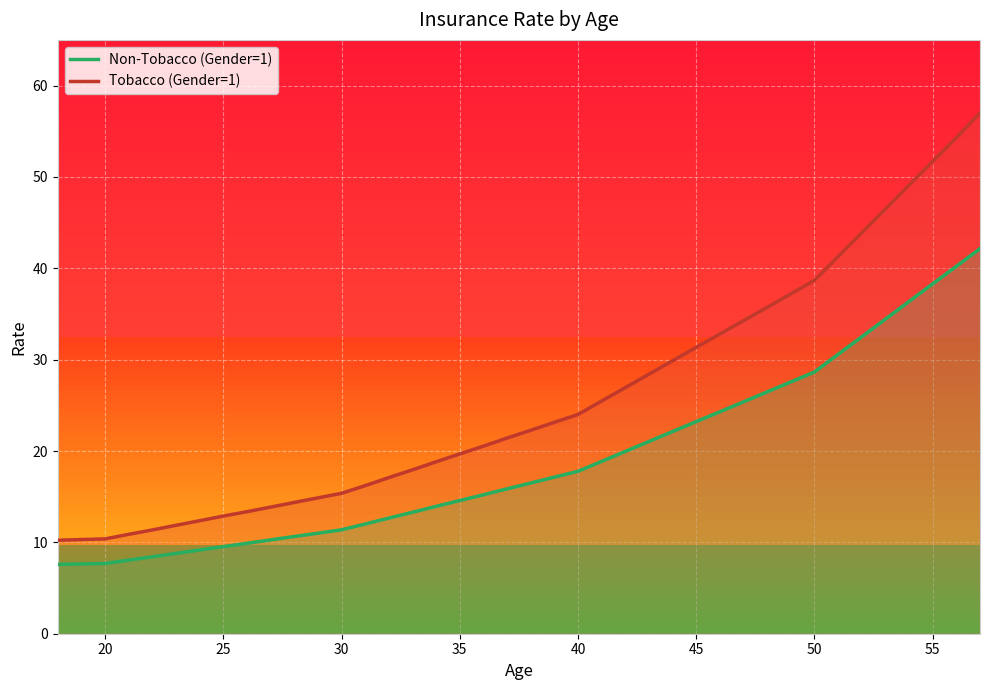

At how many categories does at least one series exceed 11?

36